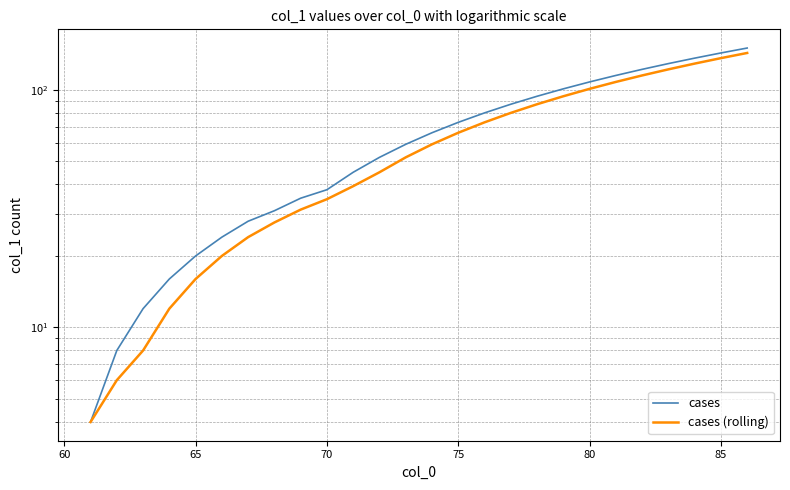

At how many categories does at least one series exceed 45?

15